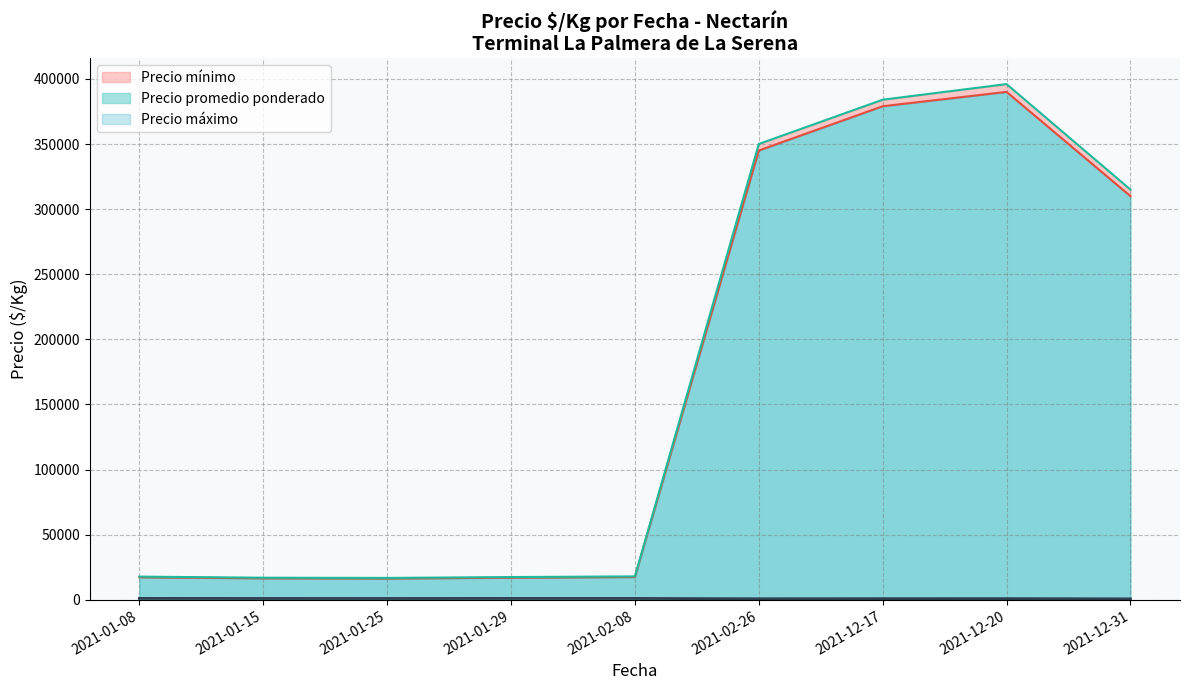

Where is the first local maximum for Precio $/Kg?

2021-01-08